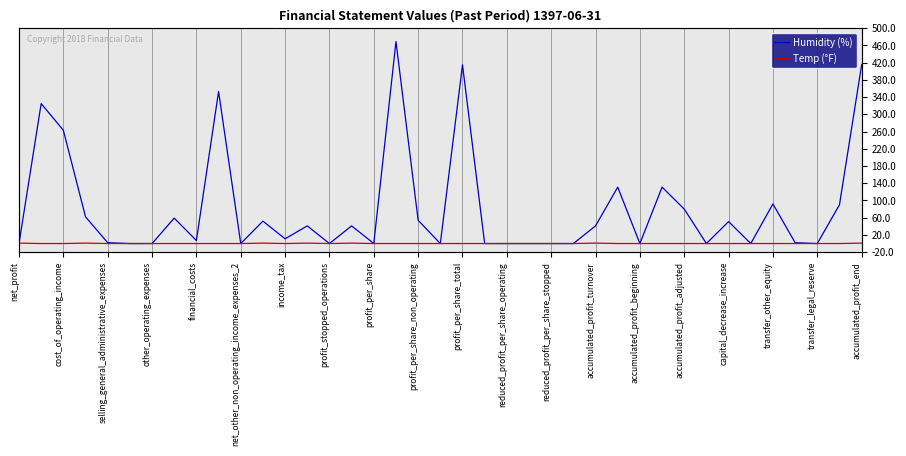

What is the label of the 1st point from the left?

net_profit